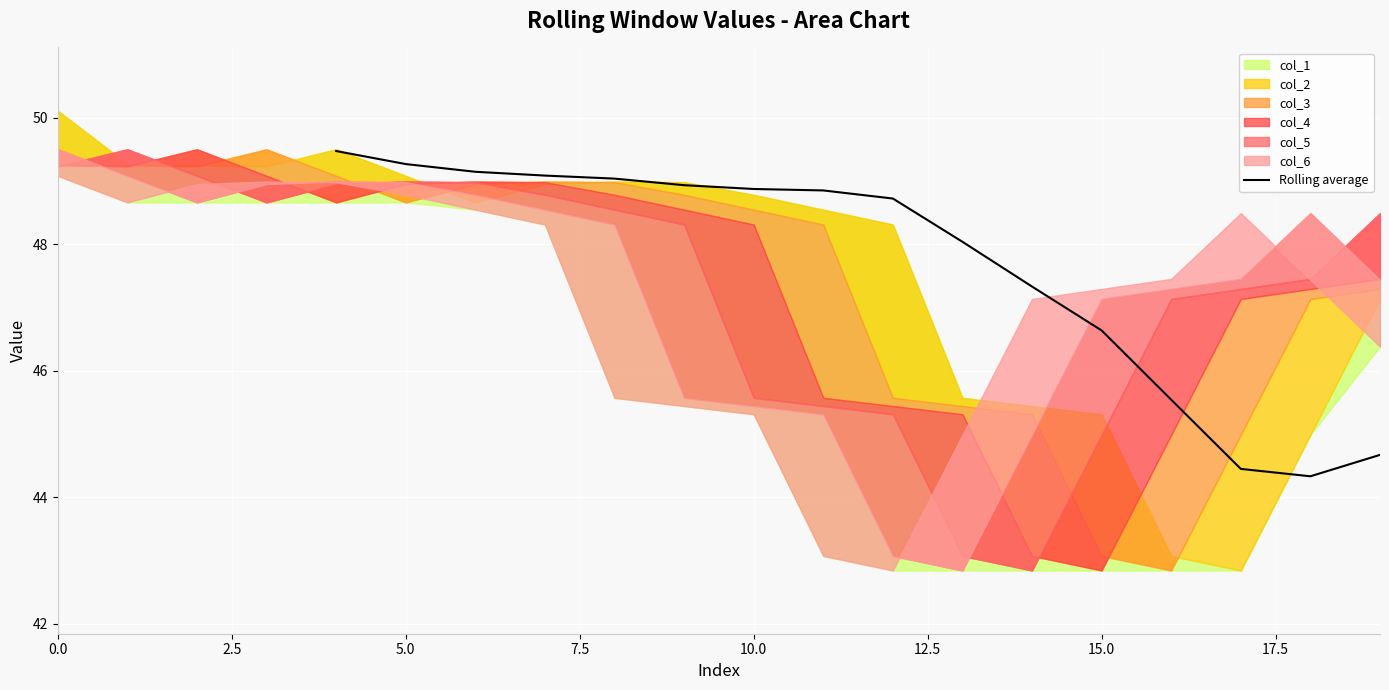

How many data points are less than 48?

6